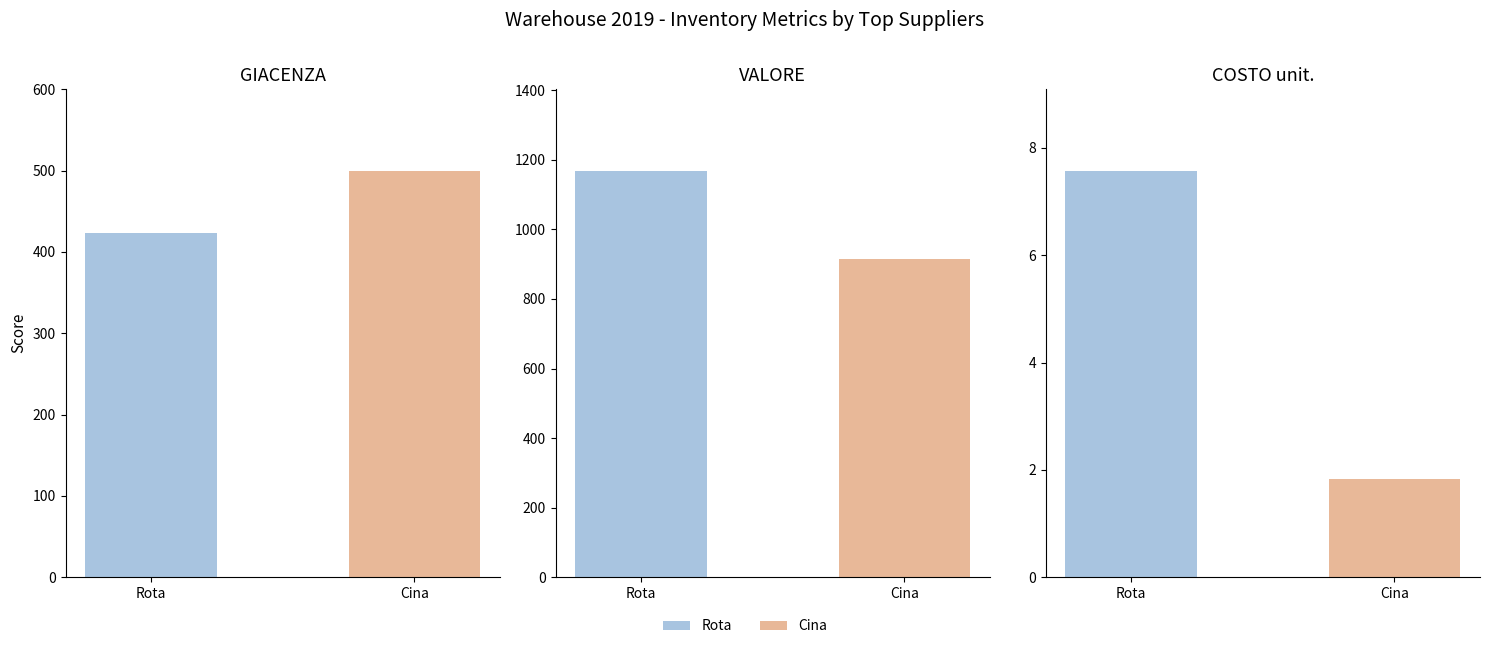

The value at Rota is 423. True or false?

True